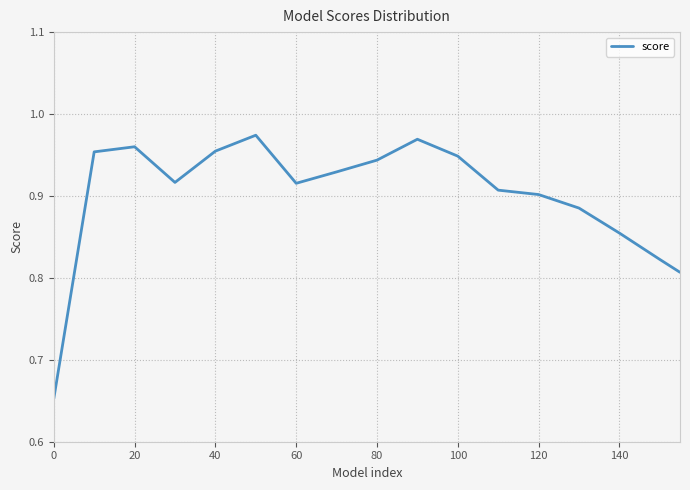

How many interior local peaks (higher than both neighbors) does the data have?

3